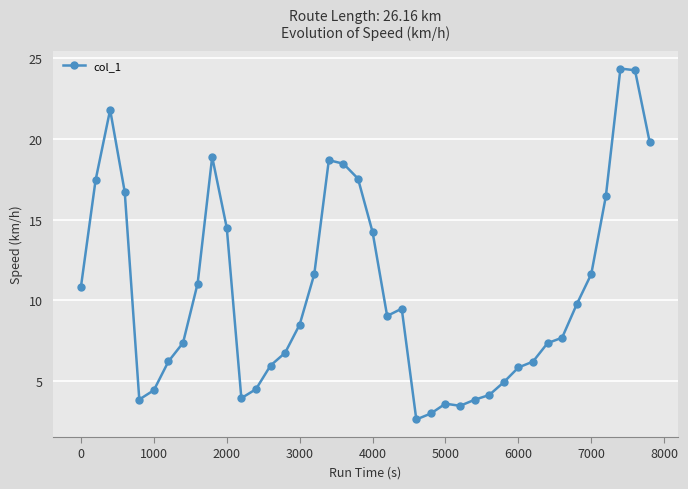

What is the value of the 2nd point from the left?

17.4